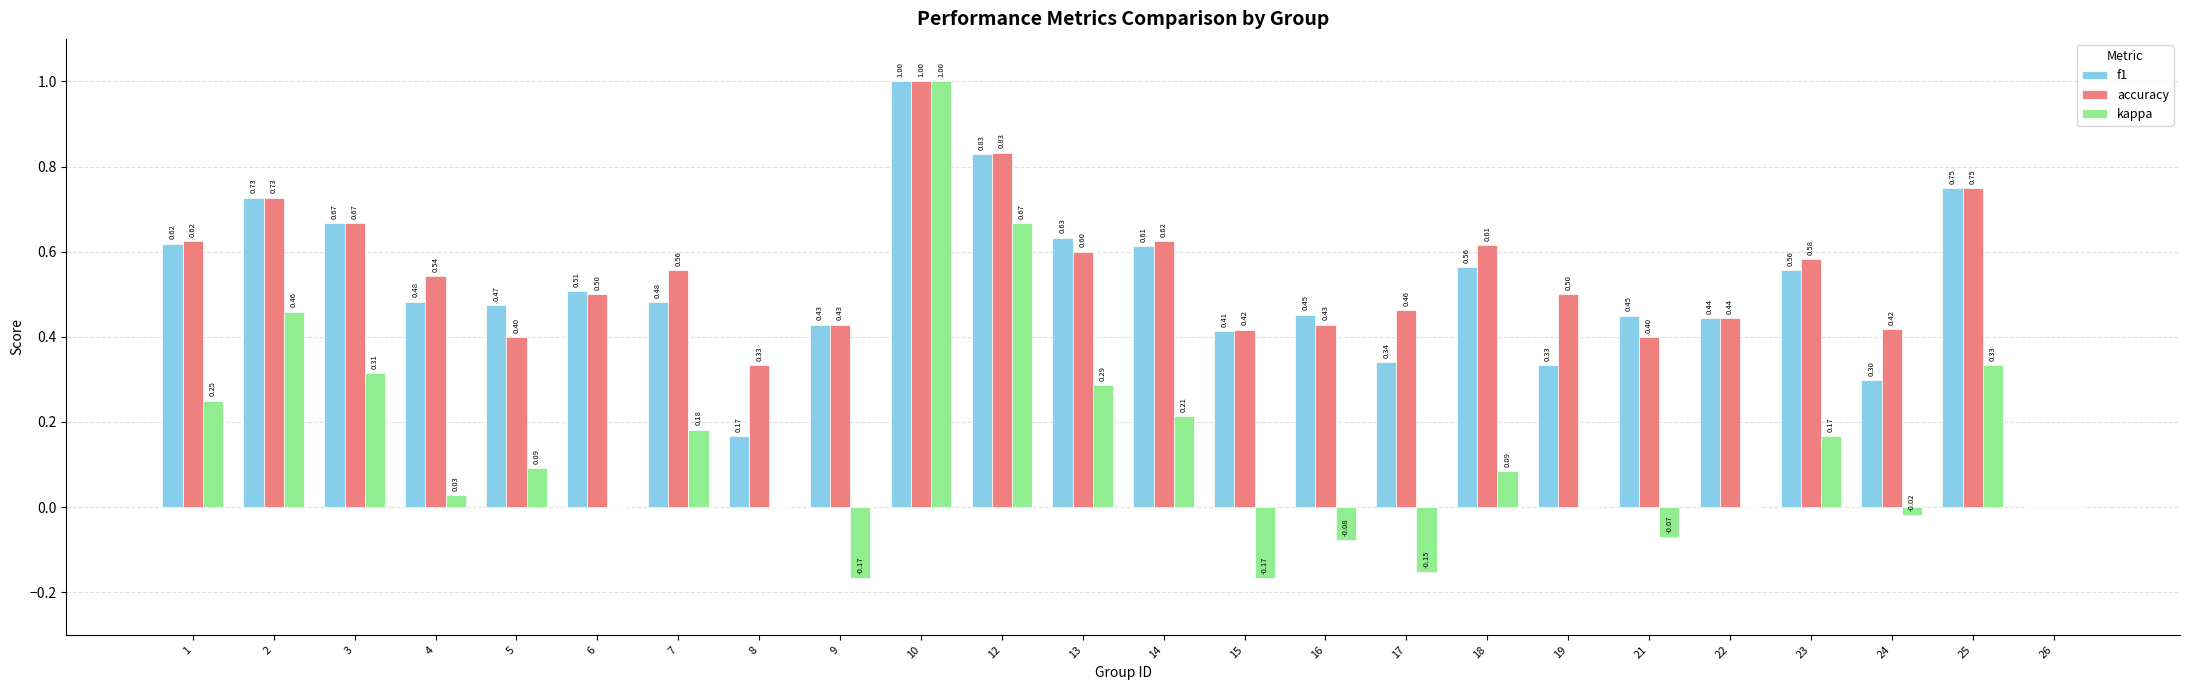

What is the sum of the accuracy values at 4 and 23?

1.1